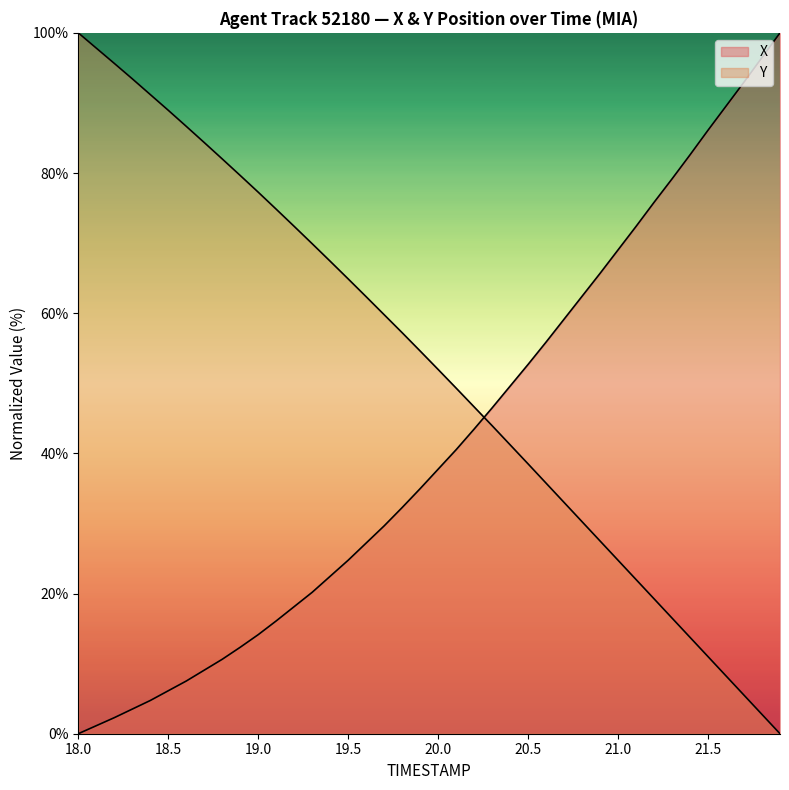

Does the chart display data point markers on the line(s)?

No